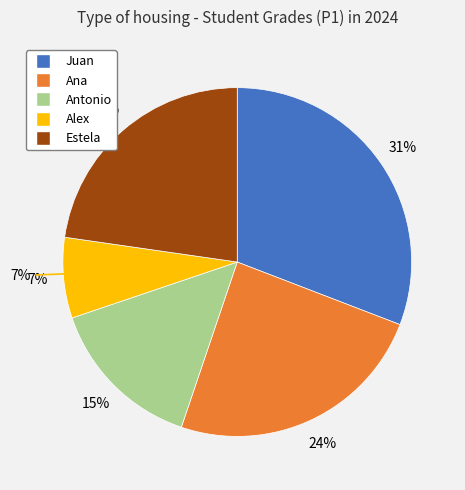

Count the number of slices in the pie.

5